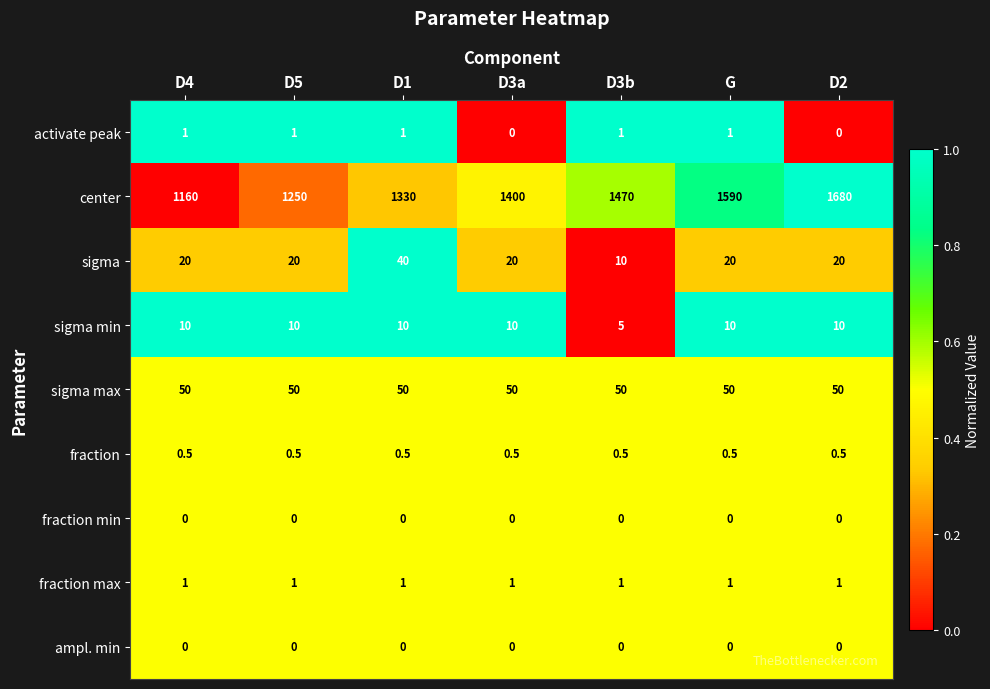

What is the total value across all series at D5?

1332.5